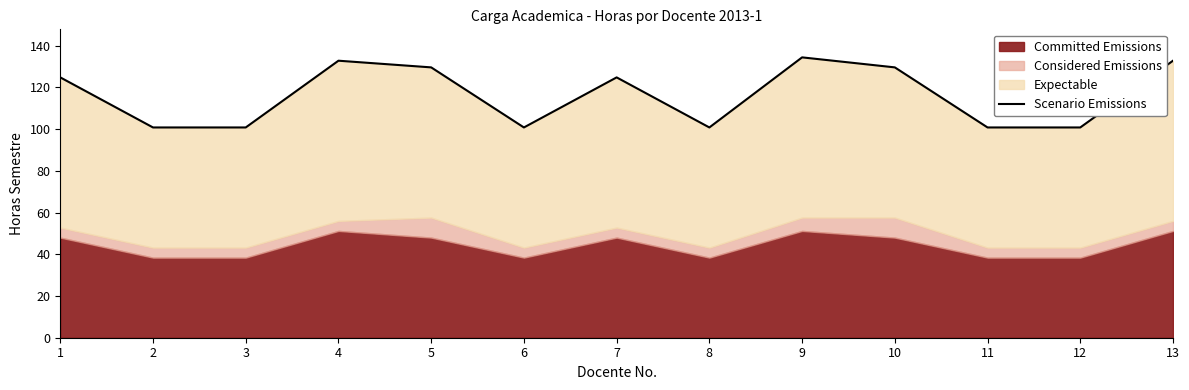

What is the sum of all values?

1513.6